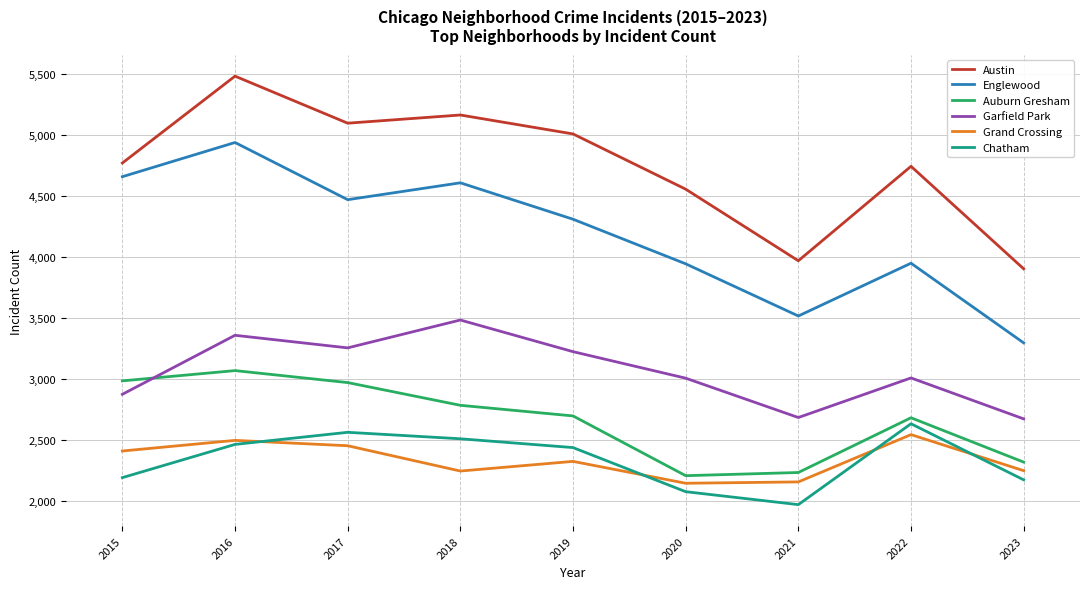

Is it true that Chatham equals 2636 at 2022?

True